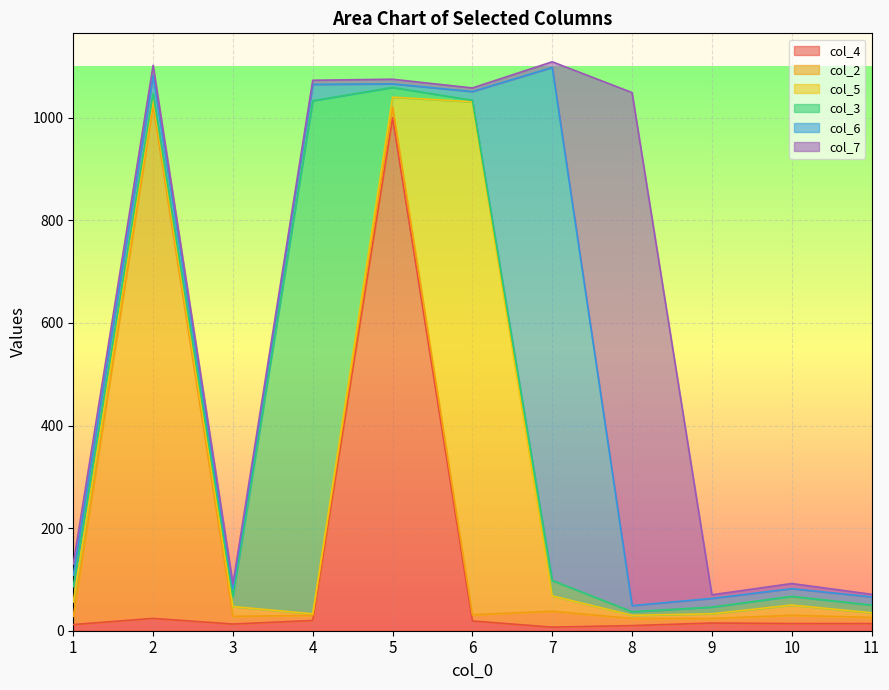

True or false: col_6 has a value of 15 at 10.

True